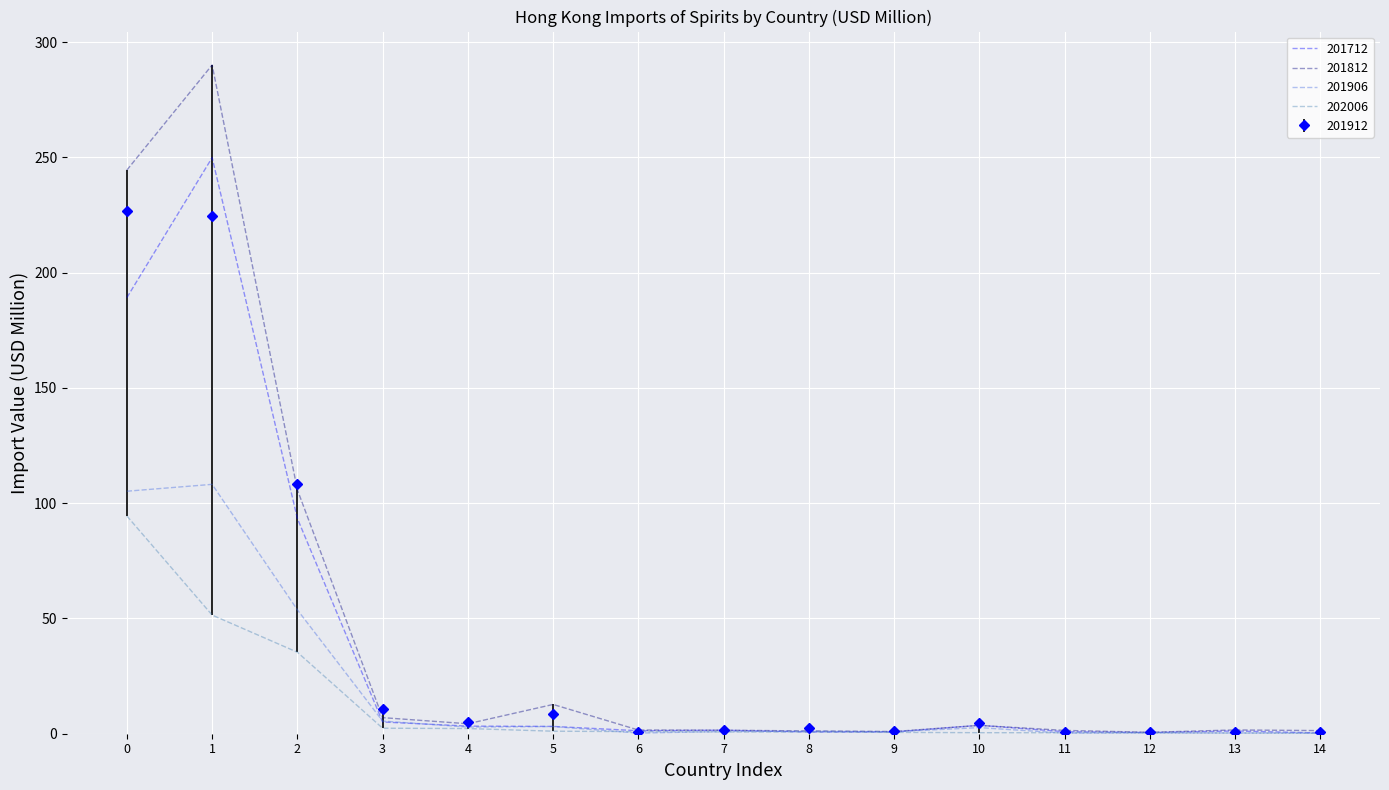

The 201712 series shows 1.2 at 13. True or false?

True